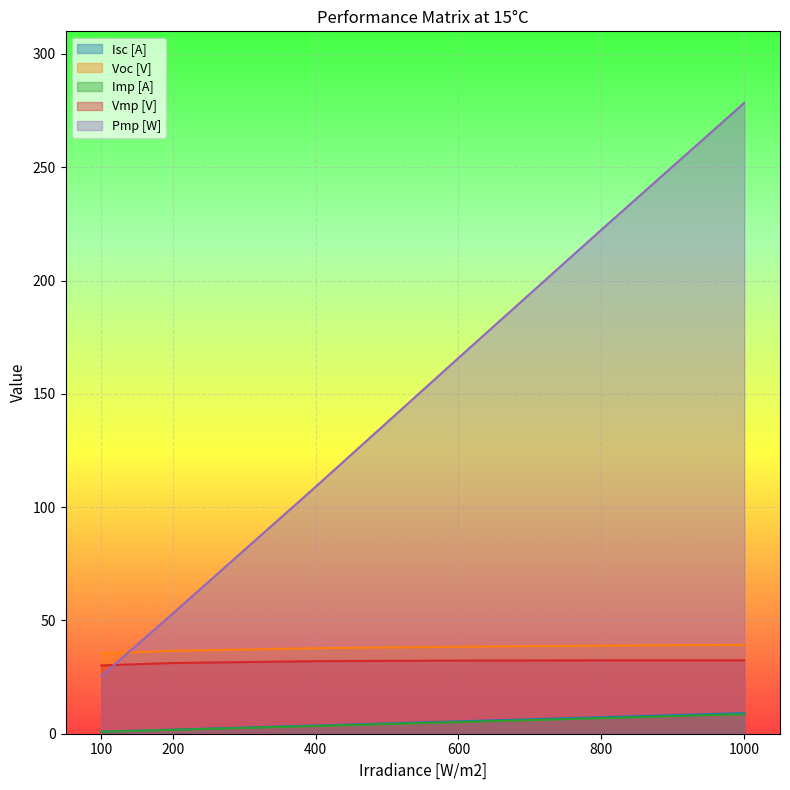

Reading left to right, list all the values displayed in this chart.

Isc [A]: 100=0.9	200=1.8	400=3.6	600=5.4	800=7.3	1000=9.1
Voc [V]: 100=35.4	200=36.6	400=37.7	600=38.4	800=38.9	1000=39.2
Imp [A]: 100=0.8	200=1.7	400=3.4	600=5.1	800=6.9	1000=8.6
Vmp [V]: 100=30.1	200=31.2	400=32.0	600=32.3	800=32.4	1000=32.4
Pmp [W]: 100=25.4	200=53.0	400=109.0	600=165.9	800=222.4	1000=278.4